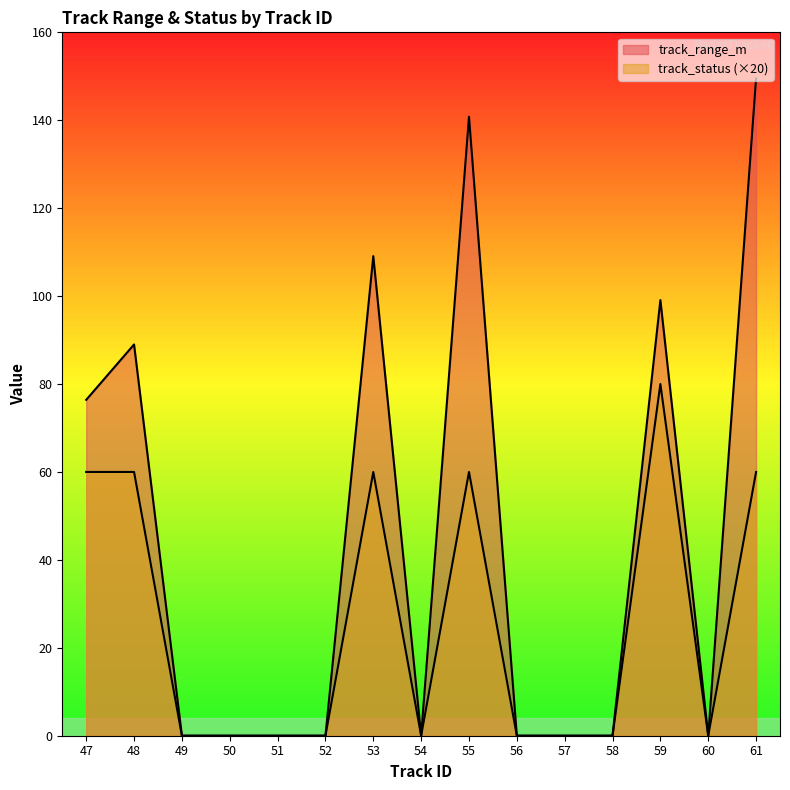

True or false: track_status and track_range_m cross at least once.

False